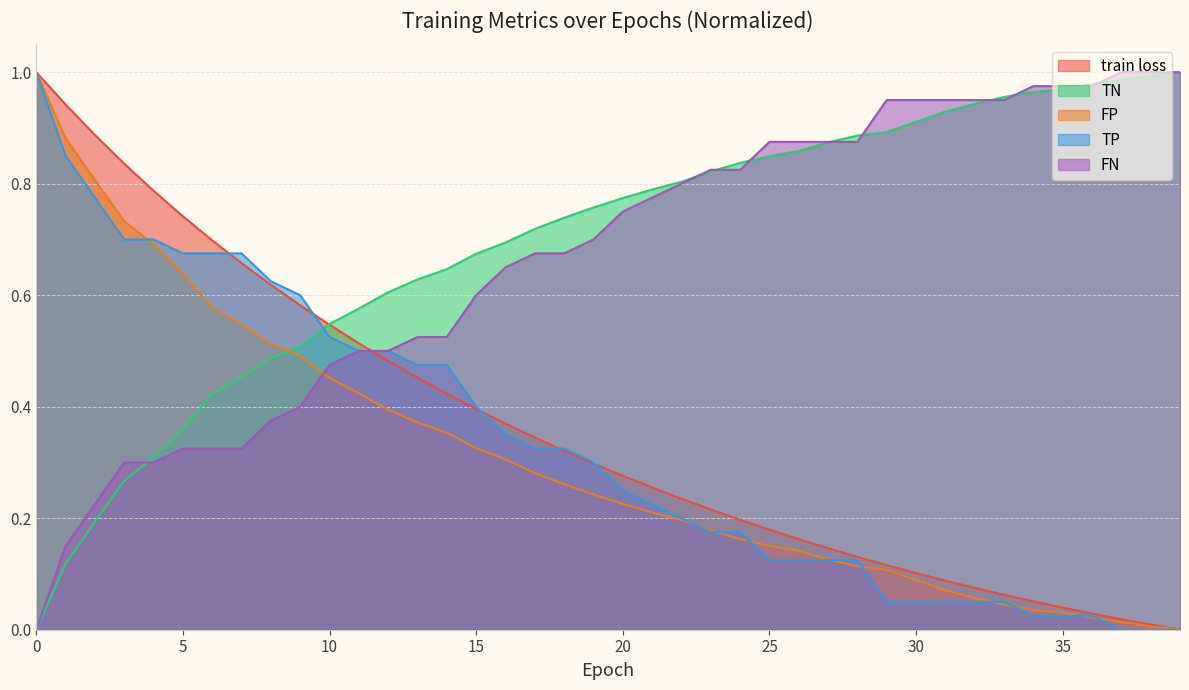

What is the total value across all series at 22?

2.2